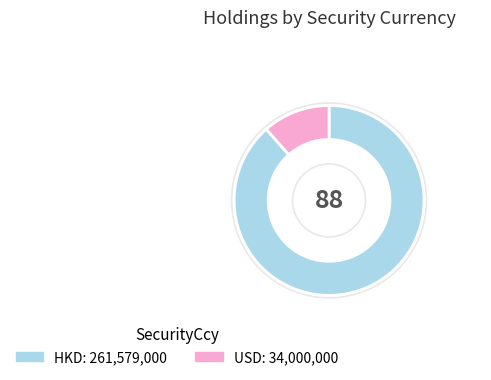

Does USD represent more than half of the total?

No